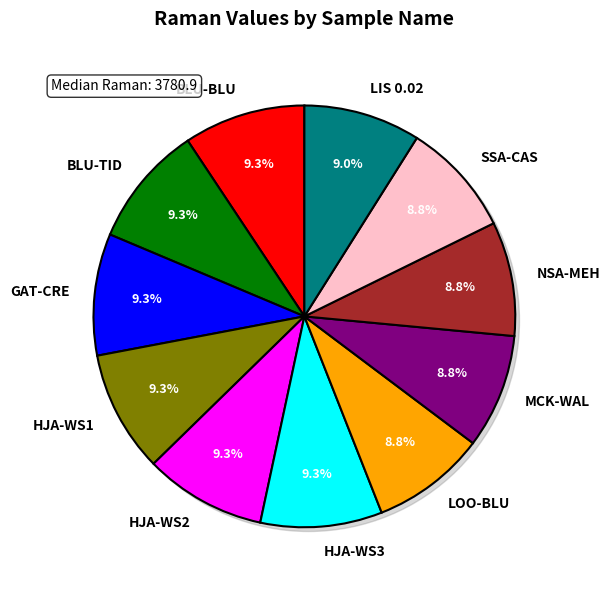

Is NSA-MEH the majority of the pie?

No